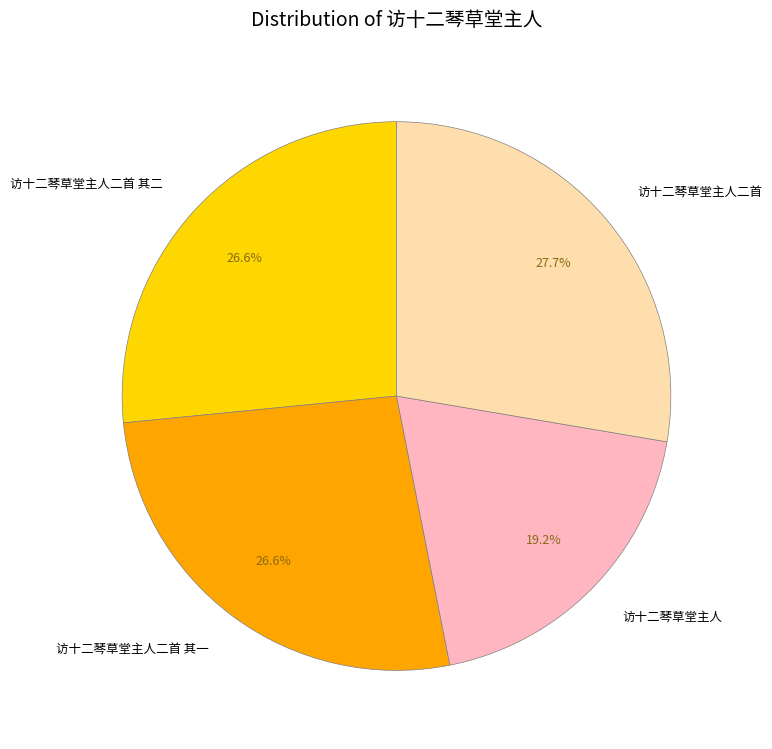

To the nearest percent, what percentage of the pie is 访十二琴草堂主人?

19%